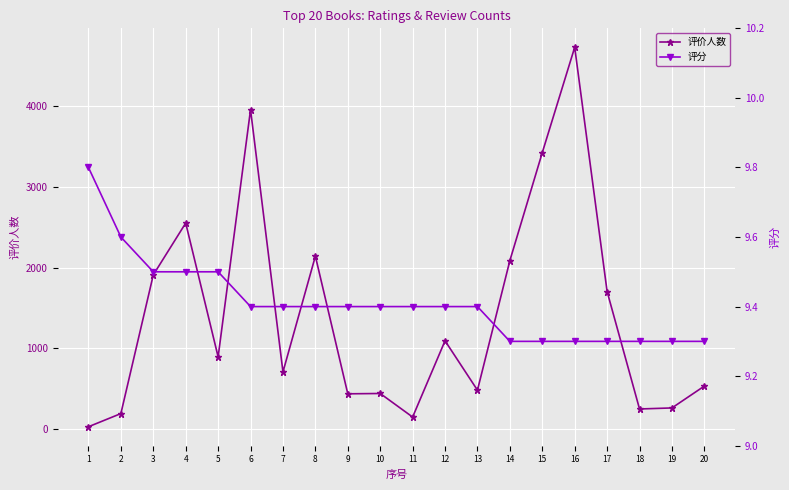

At which label does 评价人数 reach its peak?

16